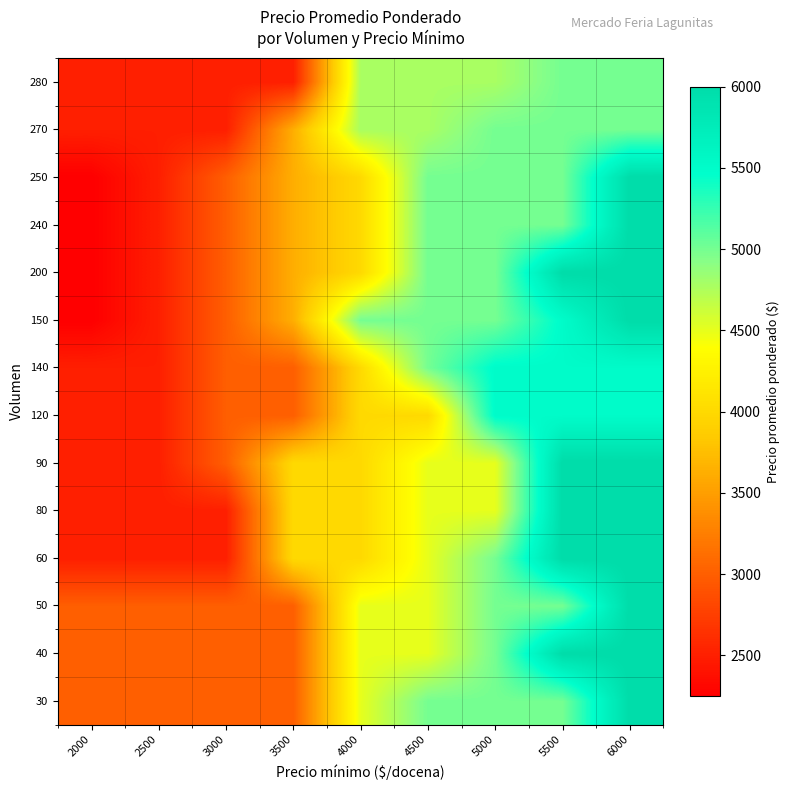

Rank the series by their maximum value, from highest to lowest.

30, 40, 50, 60, 80, 90, 150, 200, 240, 250, 120, 140, 270, 280